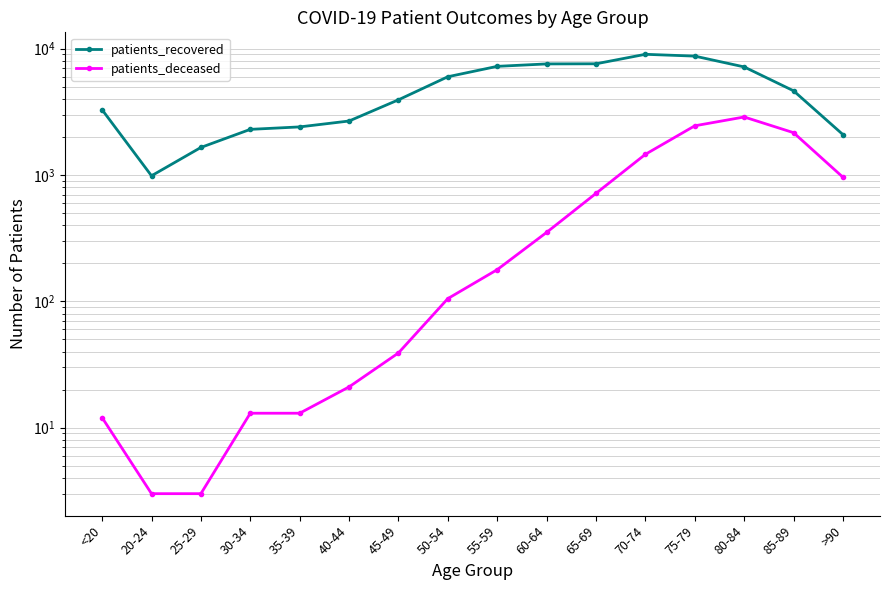

True or false: patients_deceased has a value of 13 at 30-34.

True